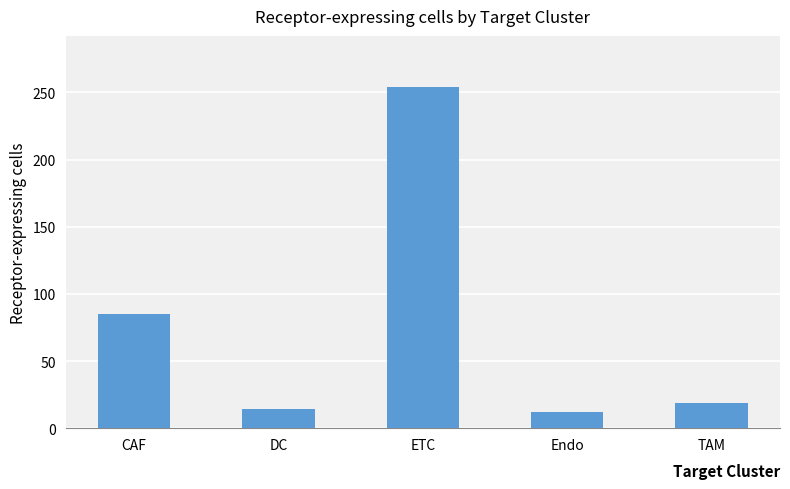

What is the label of the 1st bar from the left?

CAF